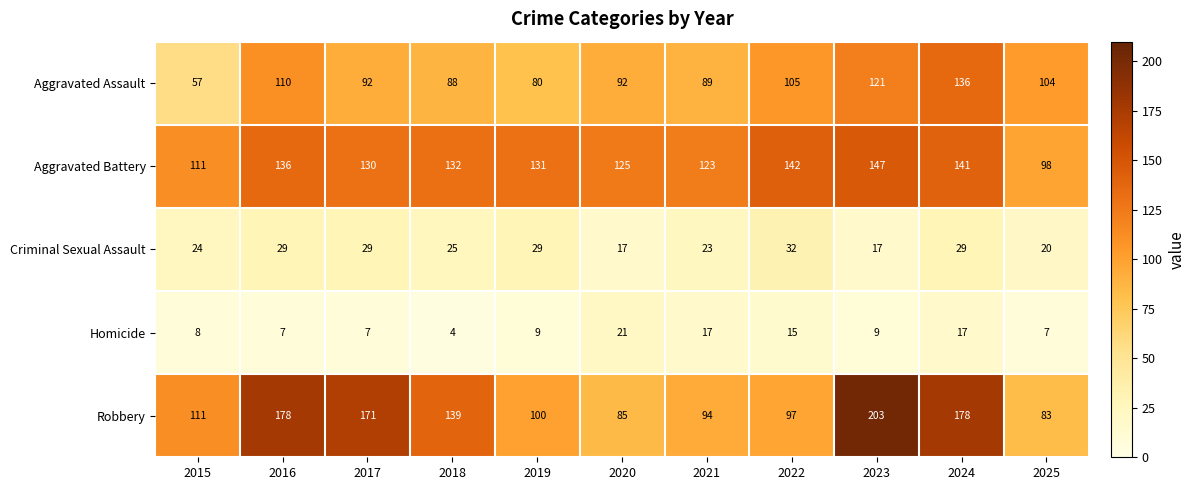

Is it true that Aggravated Battery equals 111 at 2015?

True